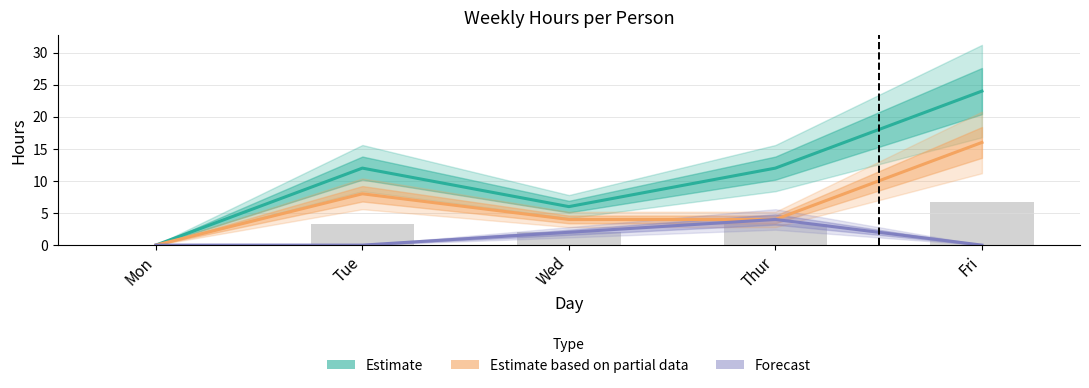

Reading left to right, transcribe all the data shown in this chart.

Estimate: 0	12	6	12	24
Estimate based on partial data: 0	8	4	4	16
Forecast: 0	0	2	4	0